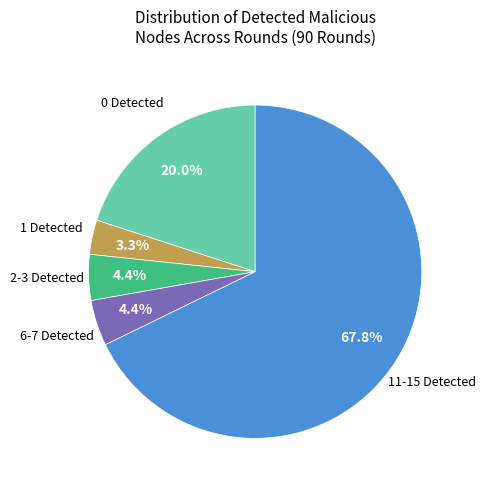

How many slices are in this pie chart?

5